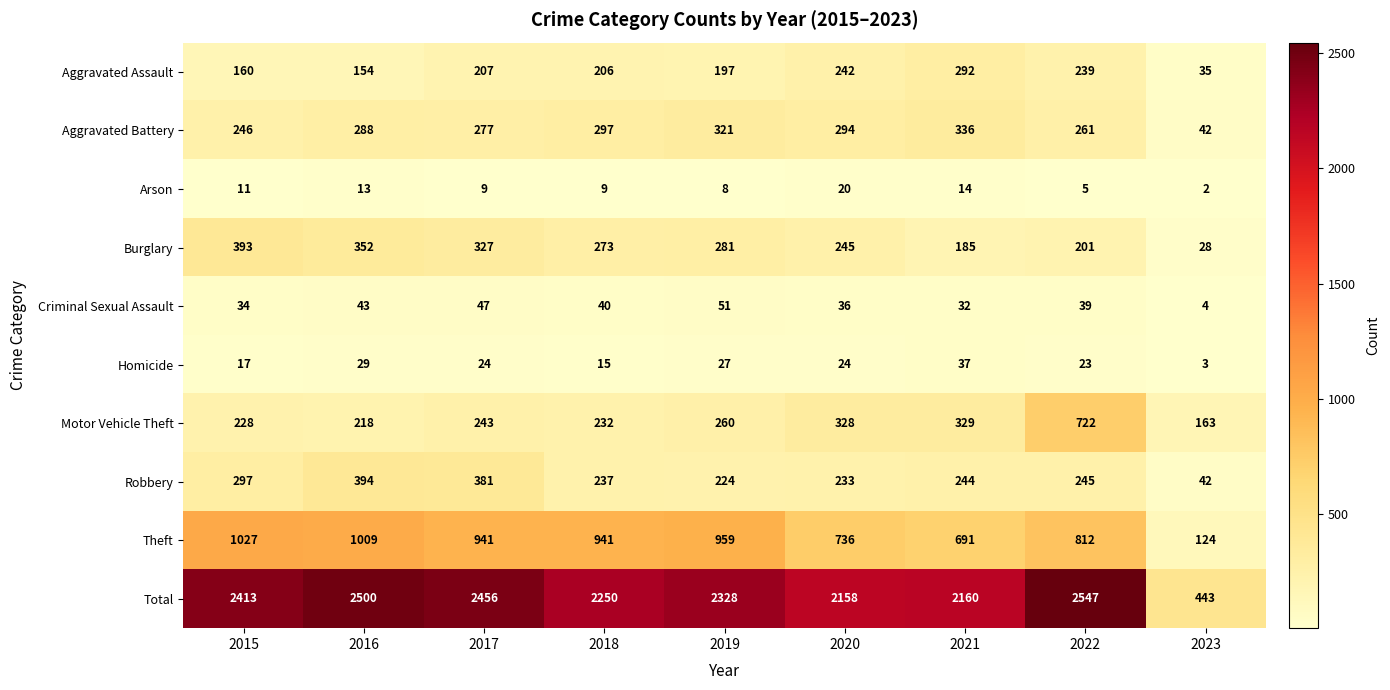

At which category does the chart reach its minimum across all series?

2023